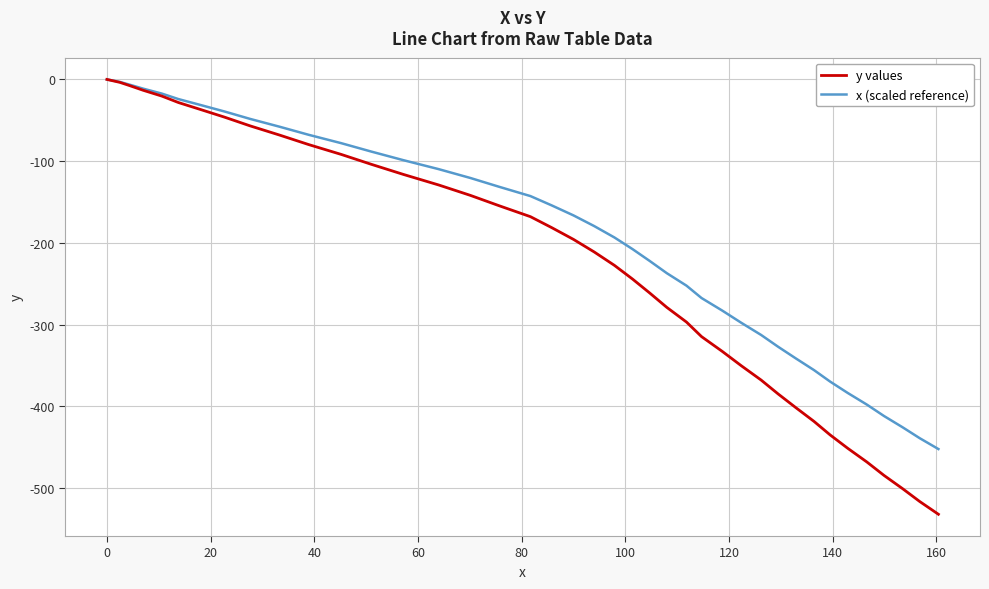

List the series in order of their overall mean, lowest first.

y values, x (scaled reference)